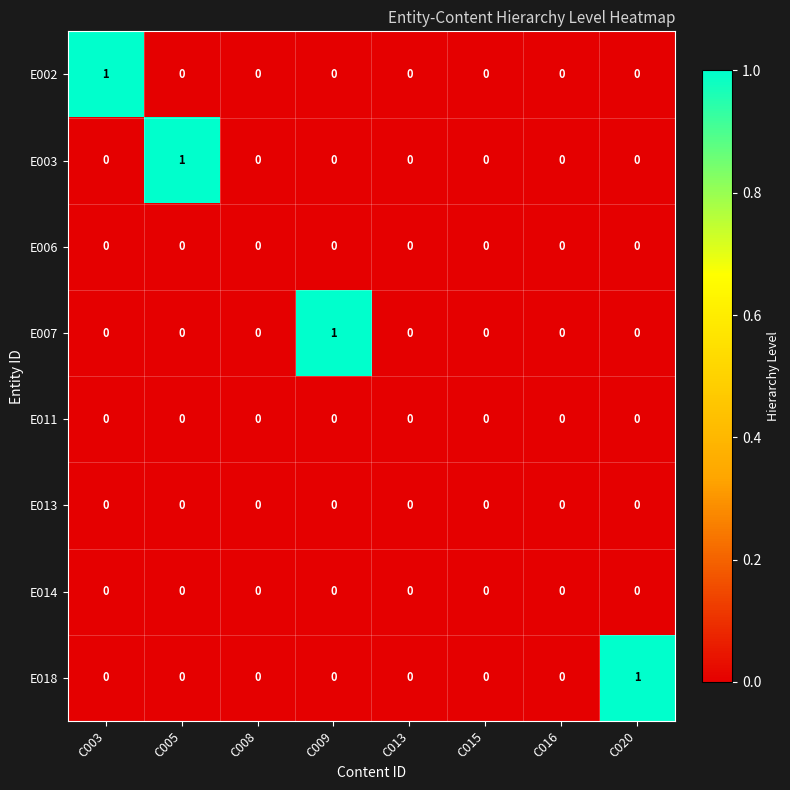

Count the E003 values in the range 0 to 1.

8